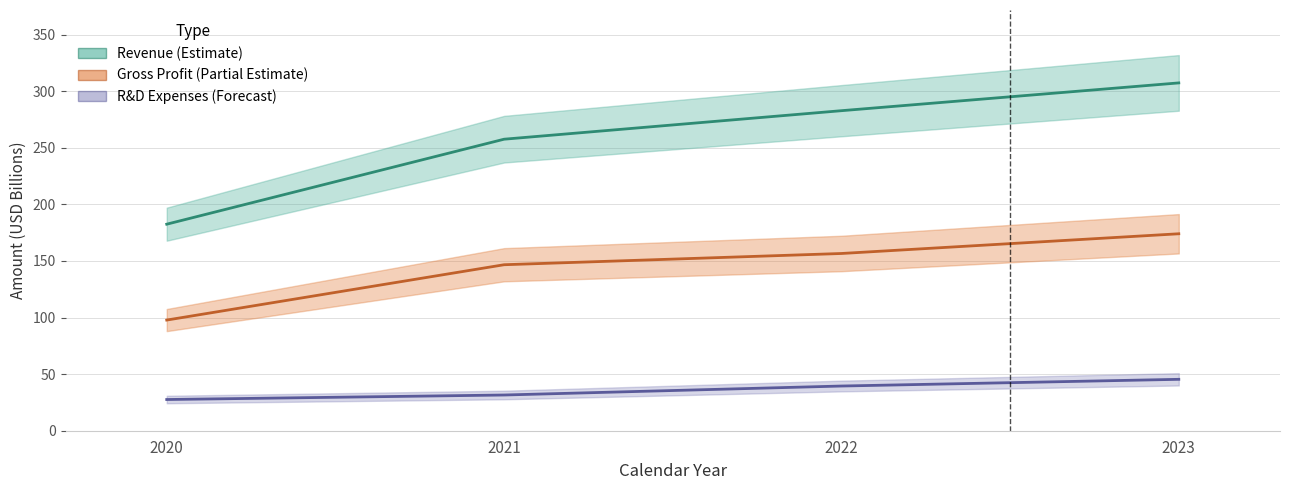

What is the average value of the costOfRevenue series?

143.8